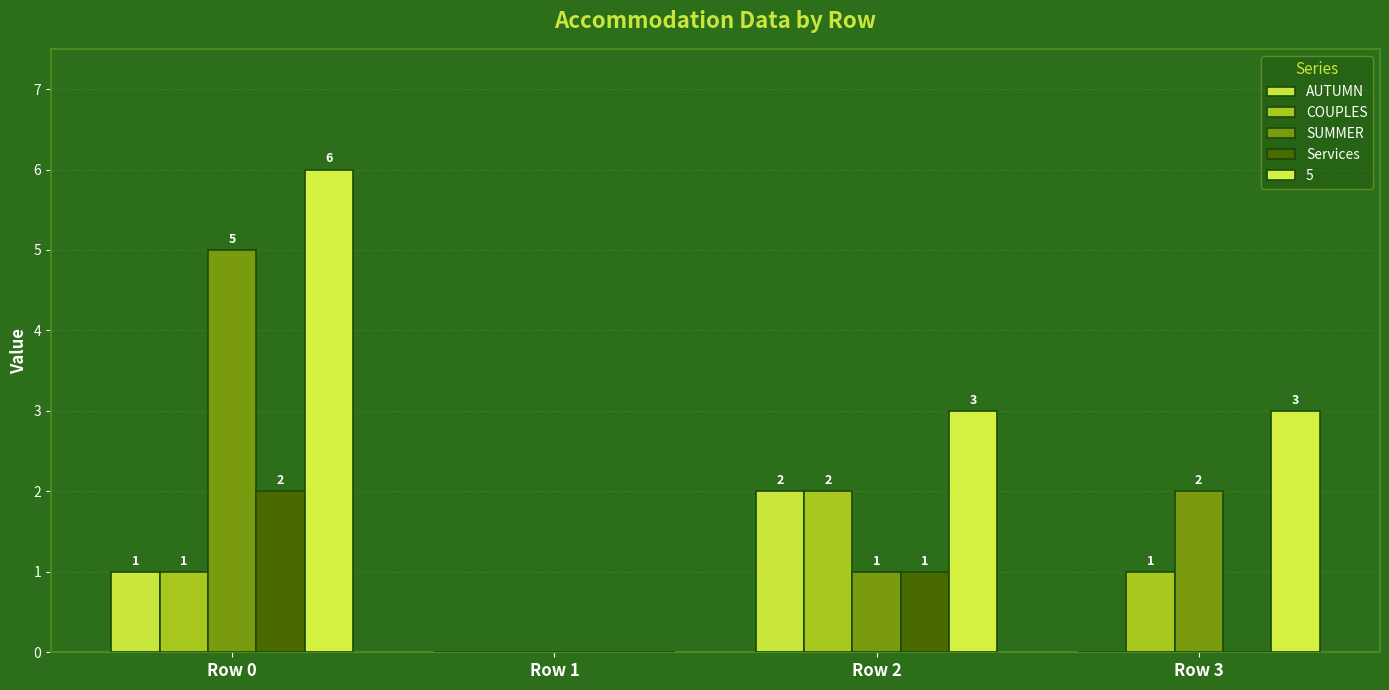

Is it true that COUPLES equals 0 at Row 1?

True